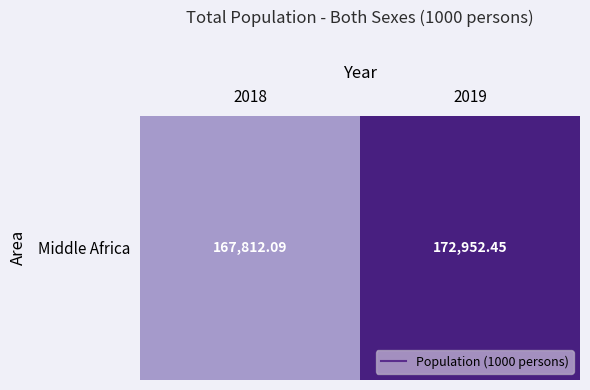

What is the difference between the maximum and minimum values?

5140.4